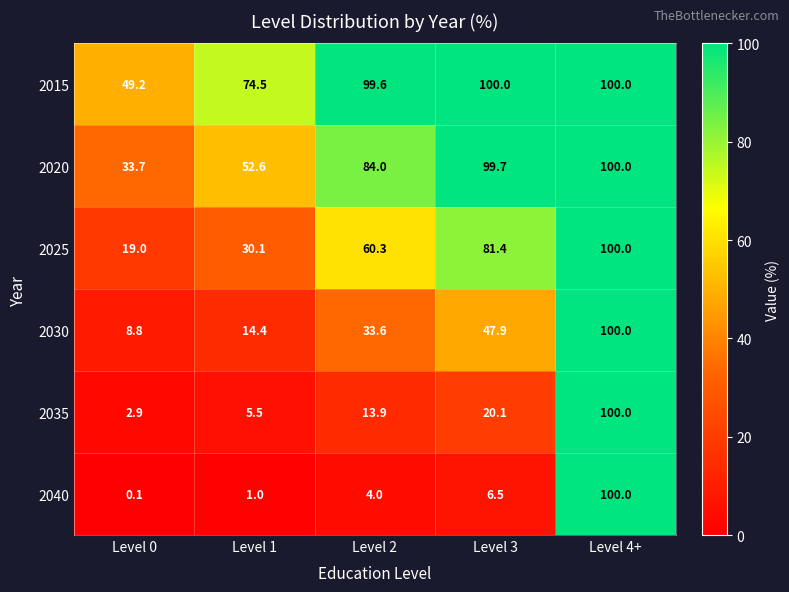

Rank the series at Level 3 from highest to lowest value.

2015, 2020, 2025, 2030, 2035, 2040